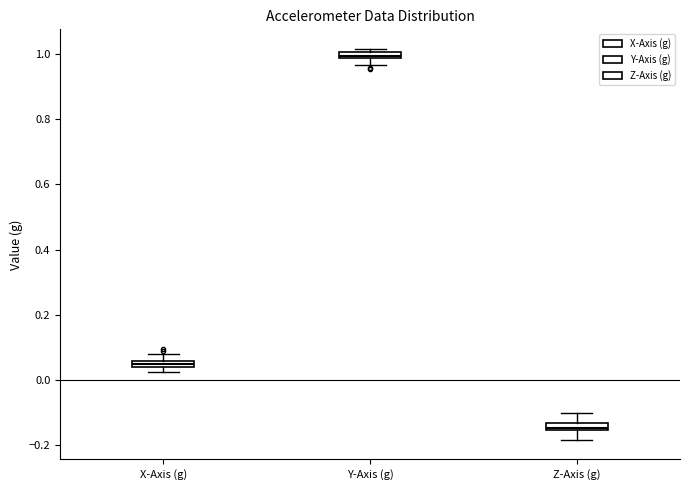

Which box's median line is the highest?

Y-Axis (g)